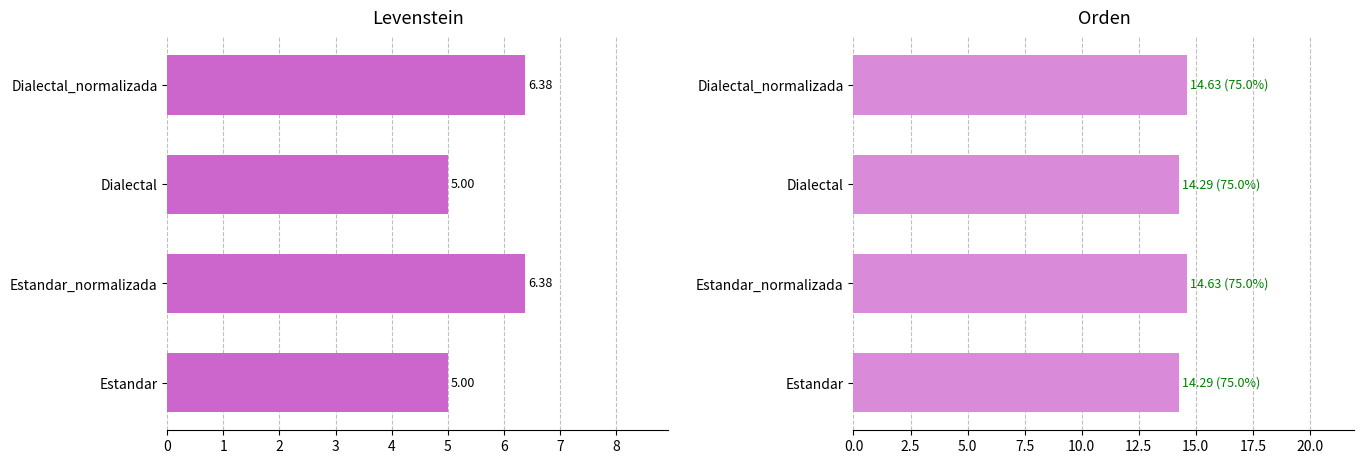

Is the value of Orden at Dialectal greater than the value of Levenstein at Dialectal_normalizada?

Yes